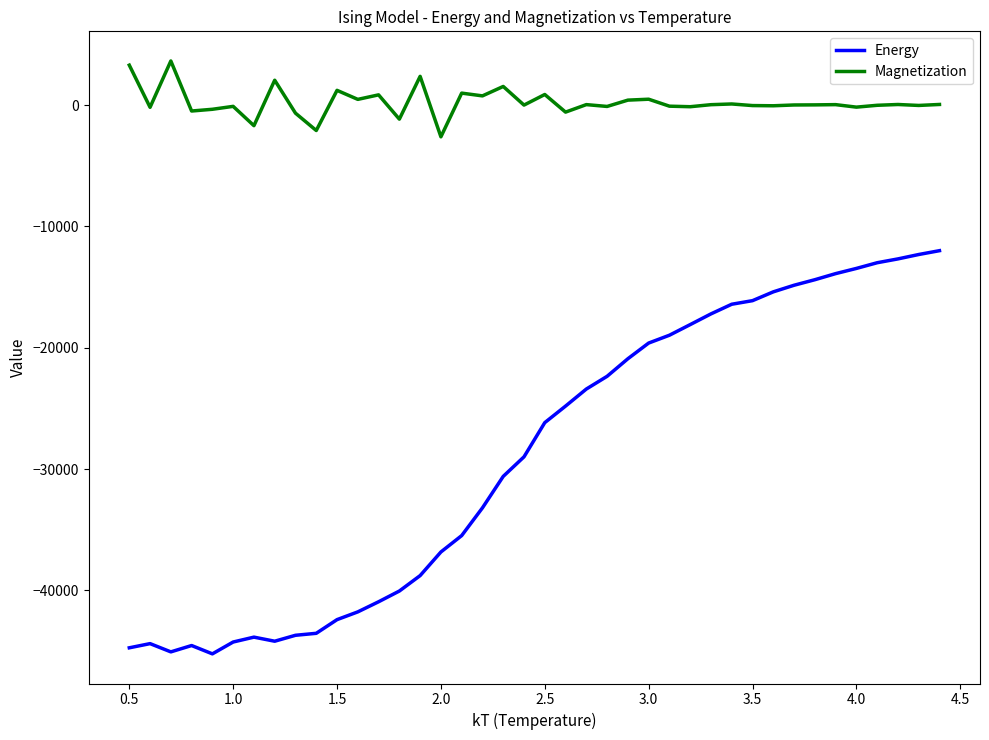

Which series has the widest spread of values?

Energy